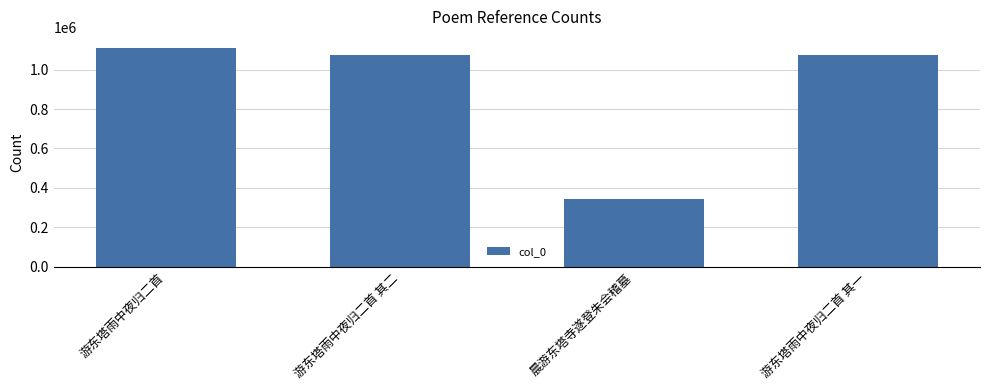

At which category does the chart reach its peak across all series?

游东塔雨中夜归二首